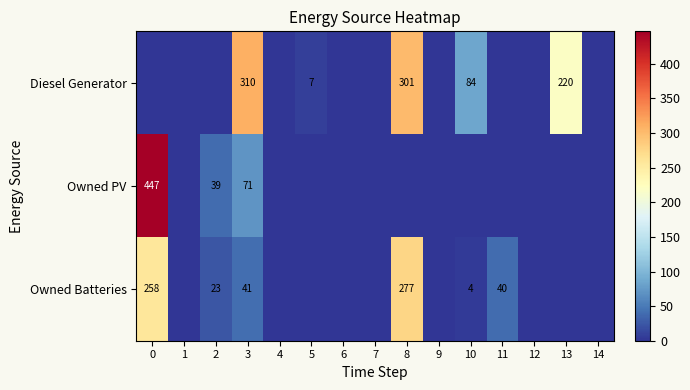

Rank the series by their average value, from highest to lowest.

row_0, row_2, row_1